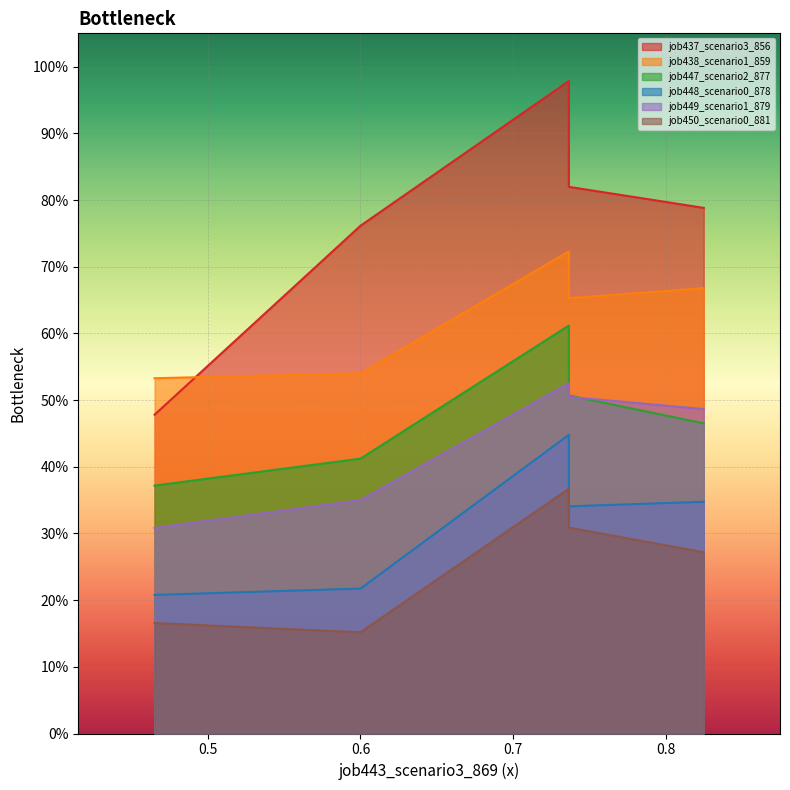

The job449_scenario1_879 series shows 0.6 at cn12. True or false?

False